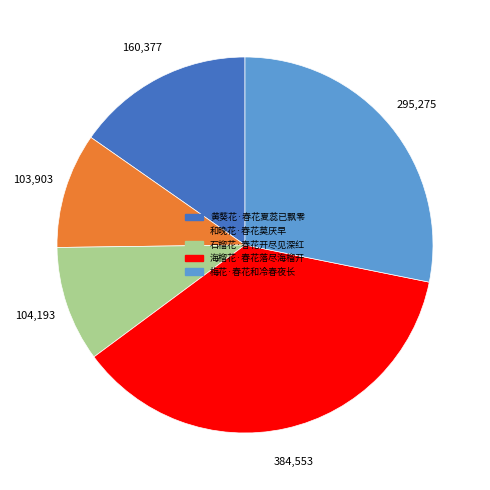

True or false: 海榴花·春花落尽海榴开 accounts for 37% of the total.

True